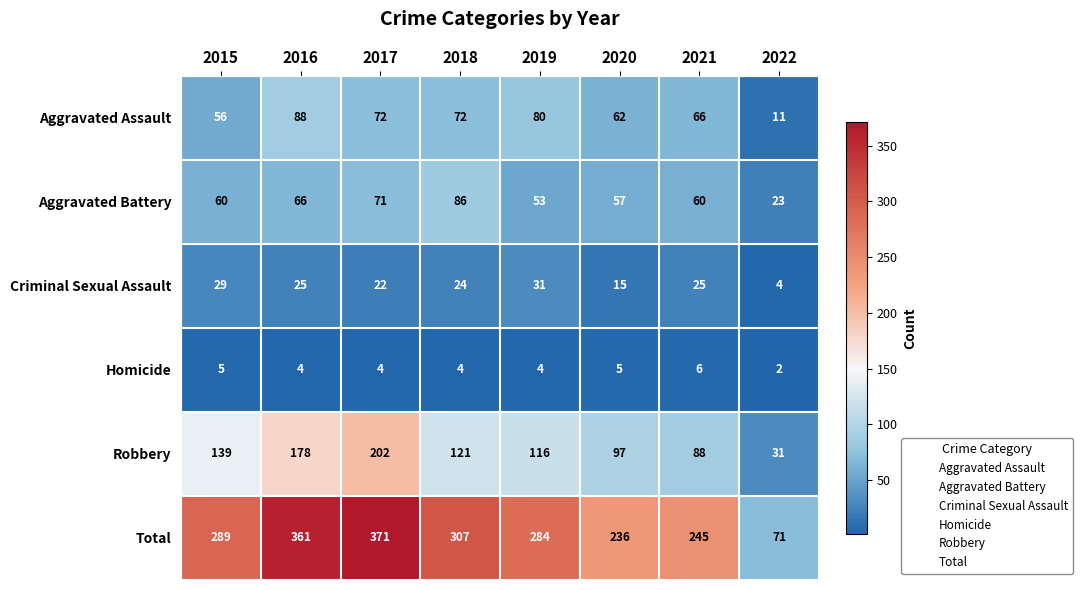

Rank the series by their maximum value, from lowest to highest.

Homicide, Criminal Sexual Assault, Aggravated Battery, Aggravated Assault, Robbery, Total